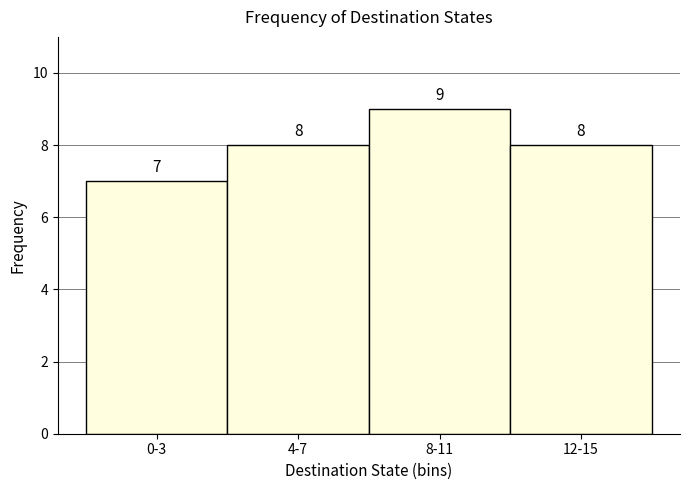

Reading left to right, transcribe all the data shown in this chart.

7	8	9	8